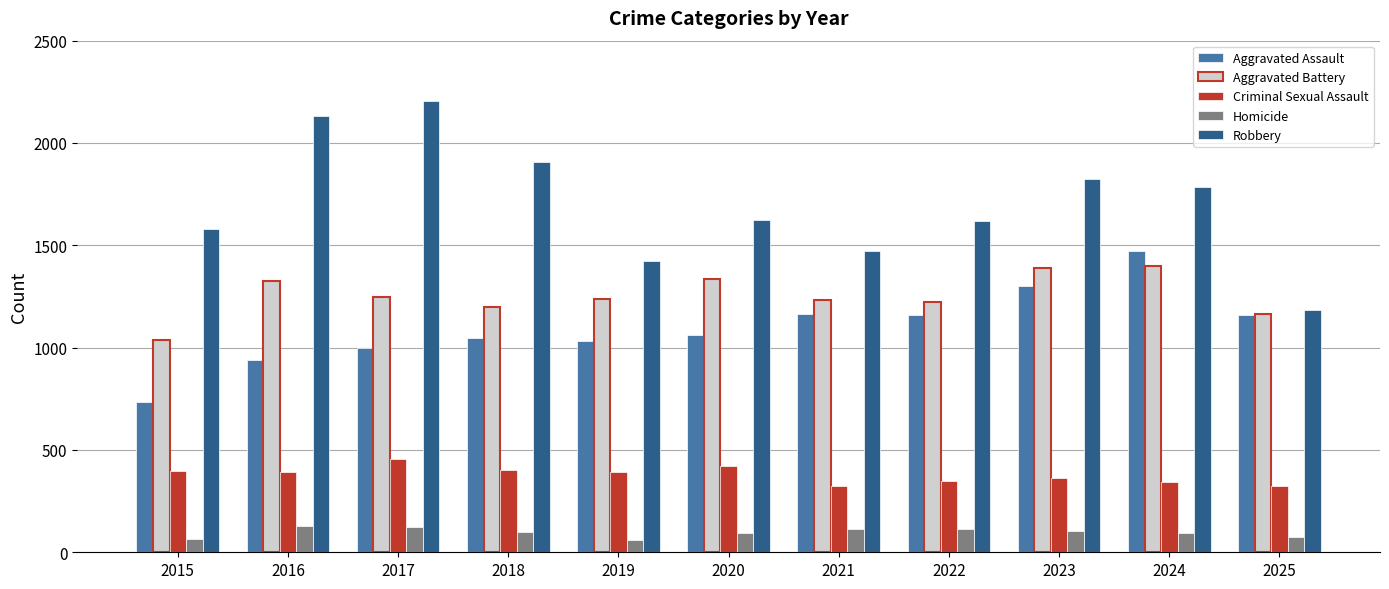

How many distinct data groups are displayed?

5